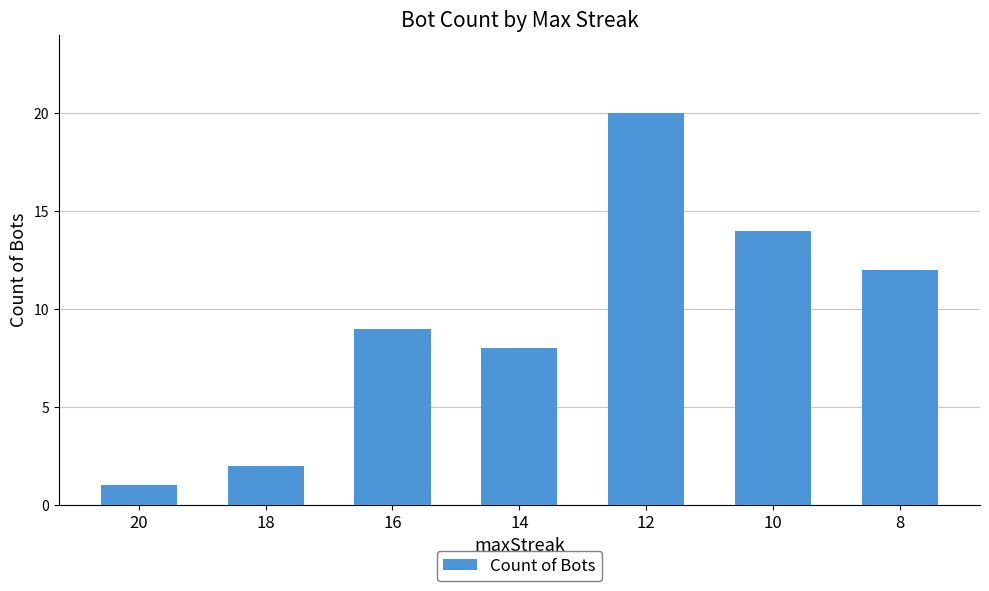

Rank the categories by value from highest to lowest.

12, 10, 8, 16, 14, 18, 20